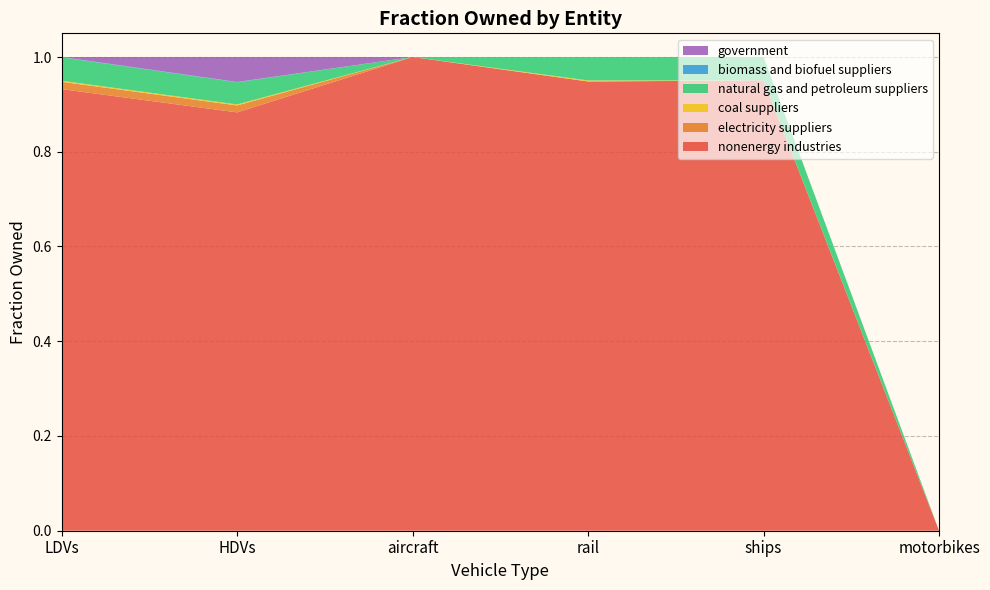

Reading left to right, what are all the values shown in this chart?

nonenergy industries: LDVs=0.9	HDVs=0.9	aircraft=1.0	rail=0.9	ships=1.0	motorbikes=0.0
electricity suppliers: LDVs=0.0	HDVs=0.0	aircraft=0.0	rail=0.0	ships=0.0	motorbikes=0.0
coal suppliers: LDVs=0.0	HDVs=0.0	aircraft=0.0	rail=0.0	ships=0.0	motorbikes=0.0
natural gas and petroleum suppliers: LDVs=0.0	HDVs=0.0	aircraft=0.0	rail=0.0	ships=0.0	motorbikes=0.0
biomass and biofuel suppliers: LDVs=0.0	HDVs=0.0	aircraft=0.0	rail=0.0	ships=0.0	motorbikes=0.0
government: LDVs=0.0	HDVs=0.1	aircraft=0.0	rail=0.0	ships=0.0	motorbikes=0.0